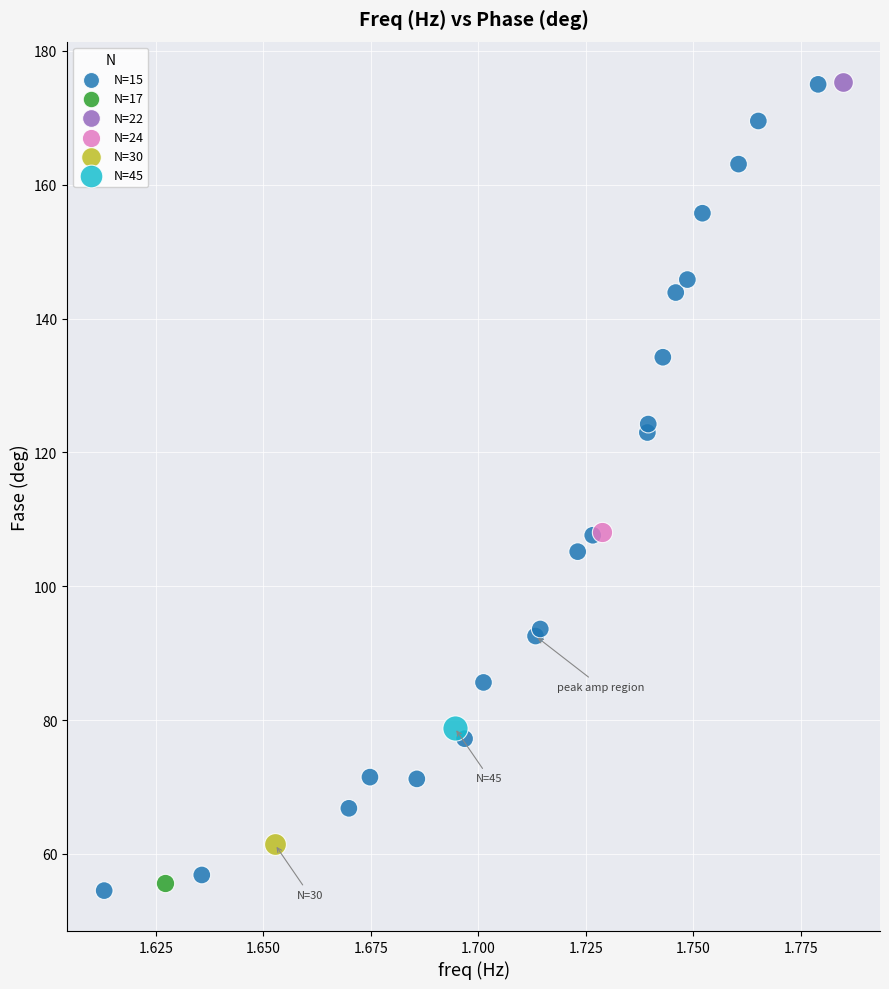

What are all the series names shown in the legend?

N=15, N=17, N=22, N=24, N=30, N=45